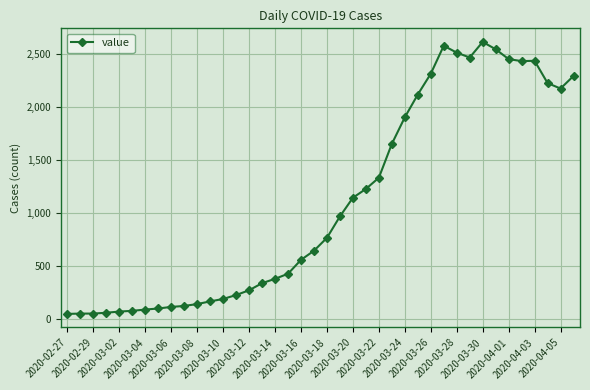

True or false: there are more than 2 points higher than both neighbors.

True